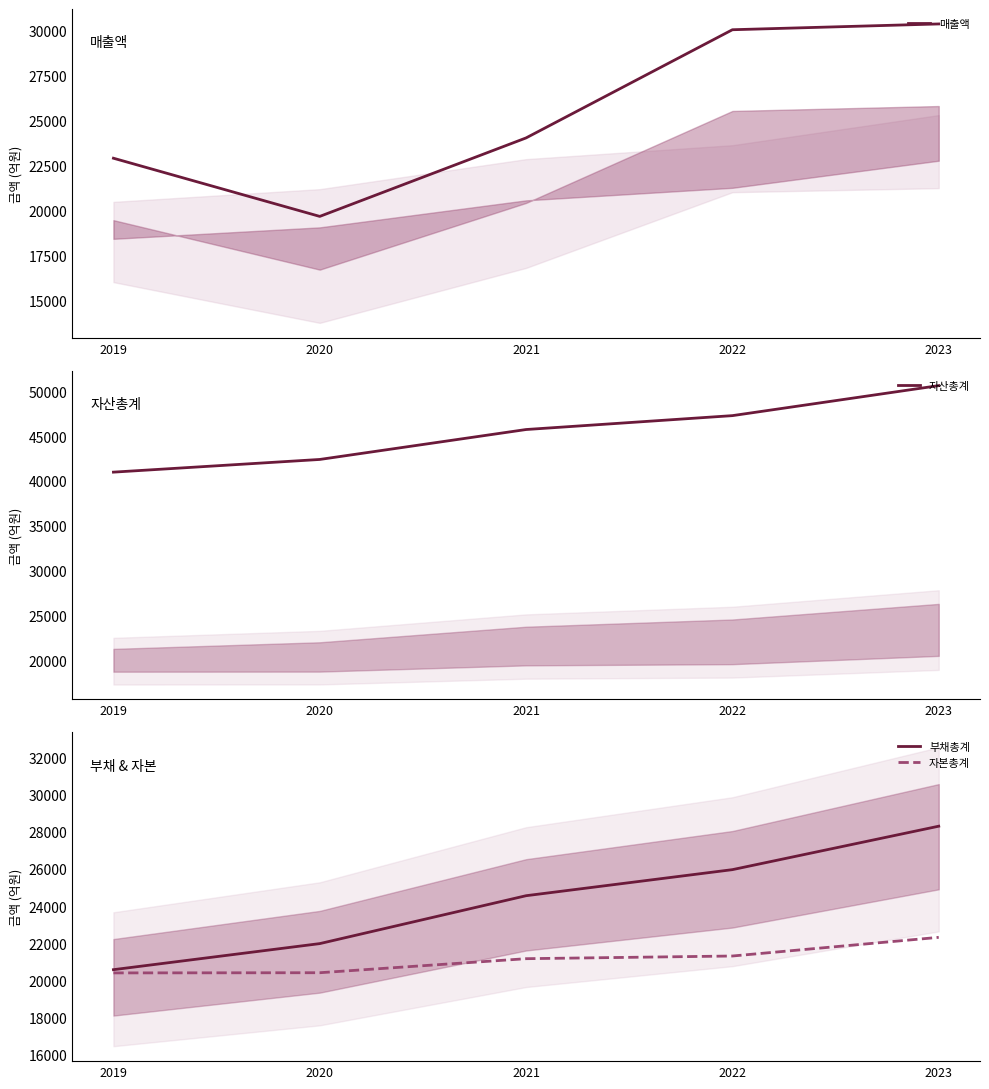

The value of 매출액 at 2022 is 30040. True or false?

True